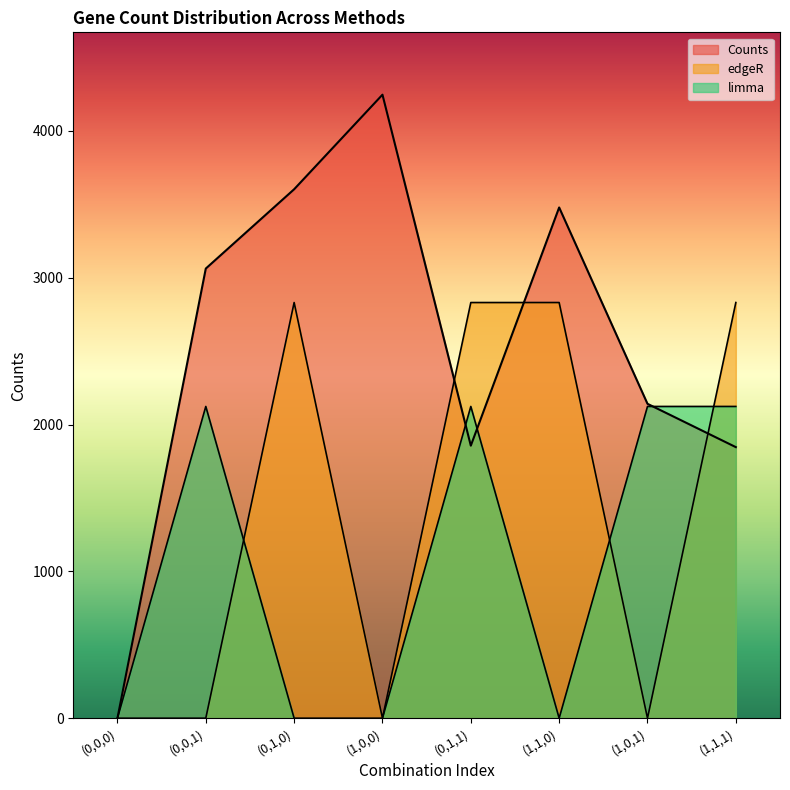

What is the average value of the limma series?

1061.5